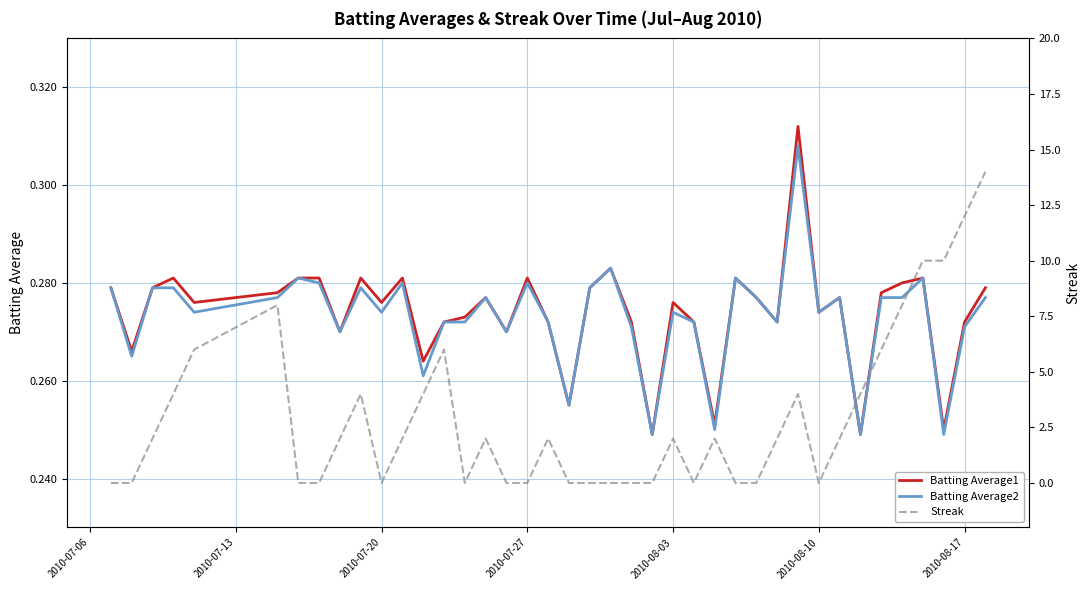

What is the sum of all Batting Average1 values?

11.0